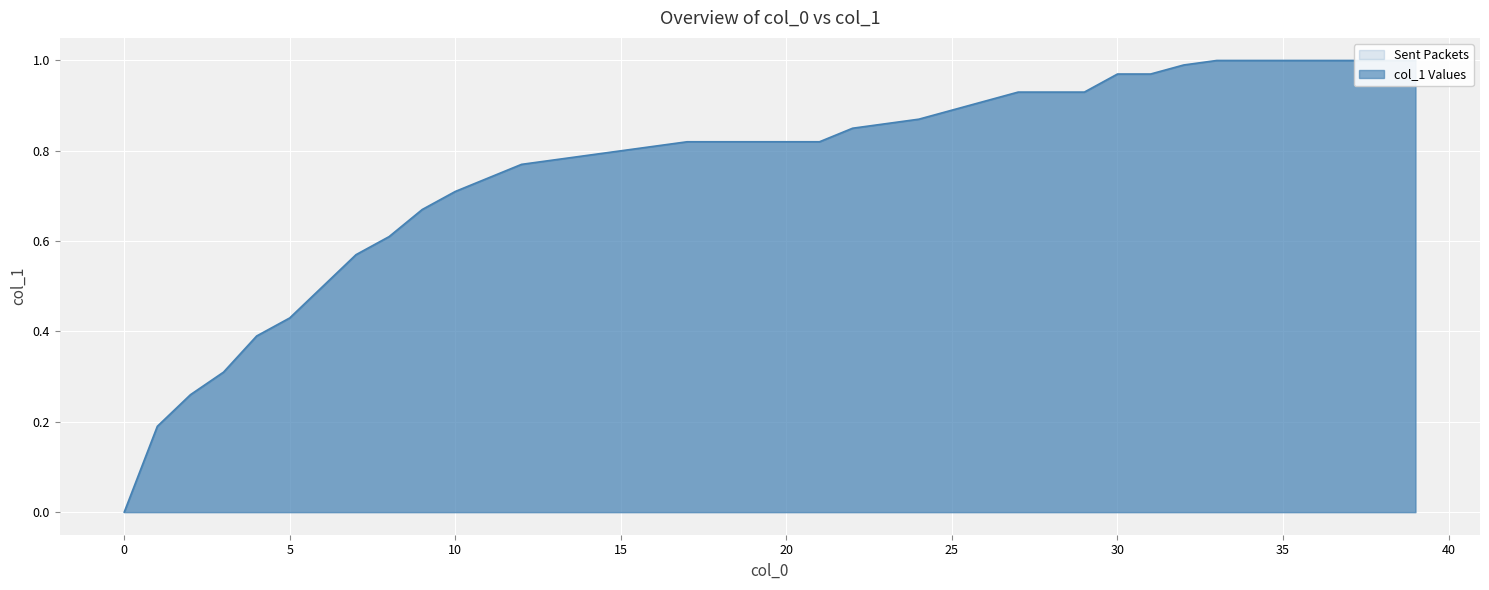

Reading left to right, transcribe all the data shown in this chart.

0=0.0	1=0.2	2=0.3	3=0.3	4=0.4	5=0.4	6=0.5	7=0.6	8=0.6	9=0.7	10=0.7	11=0.7	12=0.8	13=0.8	14=0.8	15=0.8	16=0.8	17=0.8	18=0.8	19=0.8	20=0.8	21=0.8	22=0.8	23=0.9	24=0.9	25=0.9	26=0.9	27=0.9	28=0.9	29=0.9	30=1.0	31=1.0	32=1.0	33=1.0	34=1.0	35=1.0	36=1.0	37=1.0	38=1.0	39=1.0